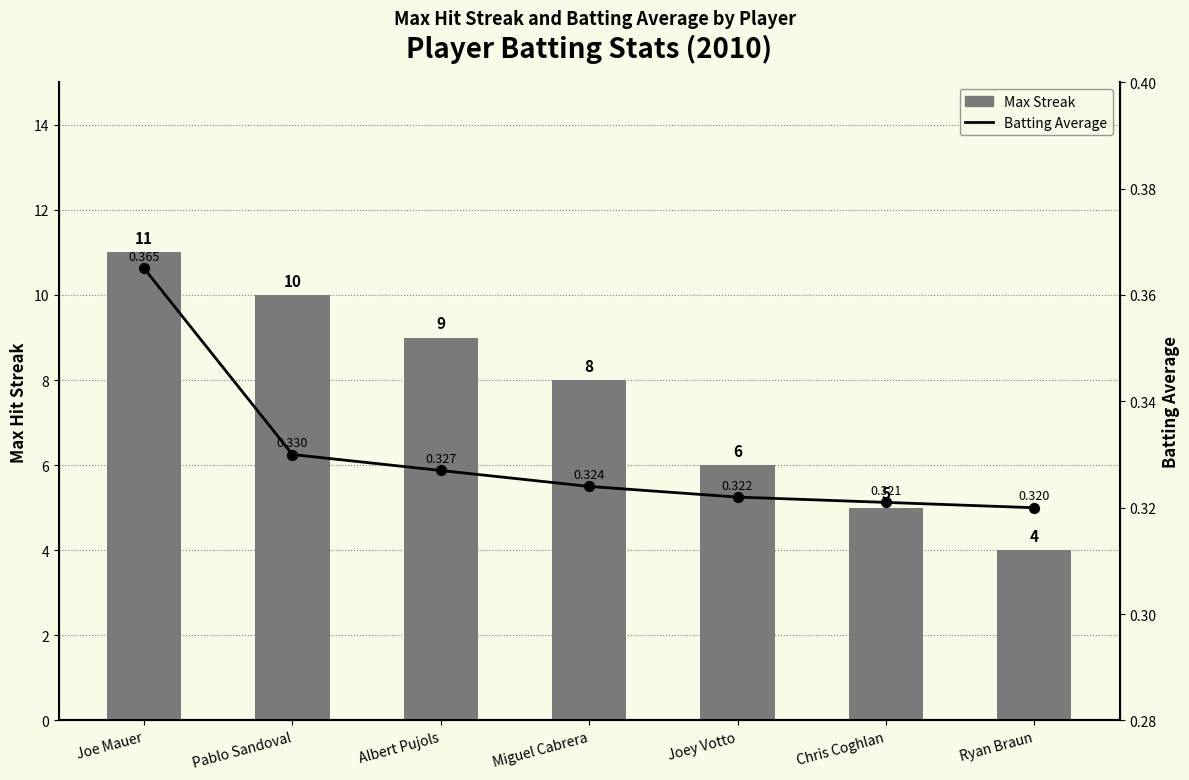

At which category is the sum across all series the highest?

Joe Mauer